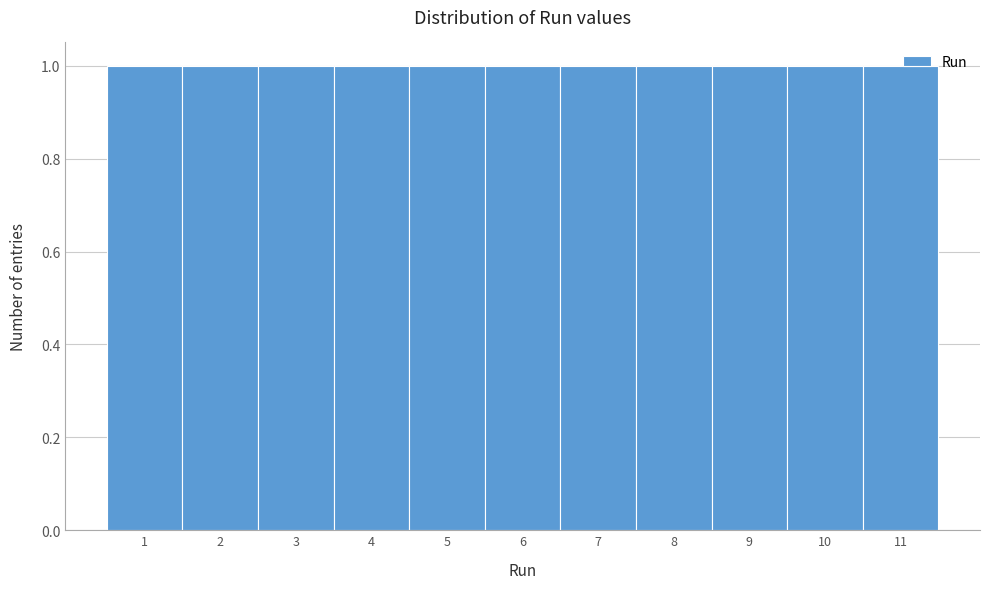

Reading left to right, list every bar in this chart as the range it spans on the x-axis followed by its height. The values are not printed on the chart, so give them approximately, as read against the axis.

0.5 to 1.5: 1
1.5 to 2.5: 1
2.5 to 3.5: 1
3.5 to 4.5: 1
4.5 to 5.5: 1
5.5 to 6.5: 1
6.5 to 7.5: 1
7.5 to 8.5: 1
8.5 to 9.5: 1
9.5 to 10.5: 1
10.5 to 11.5: 1